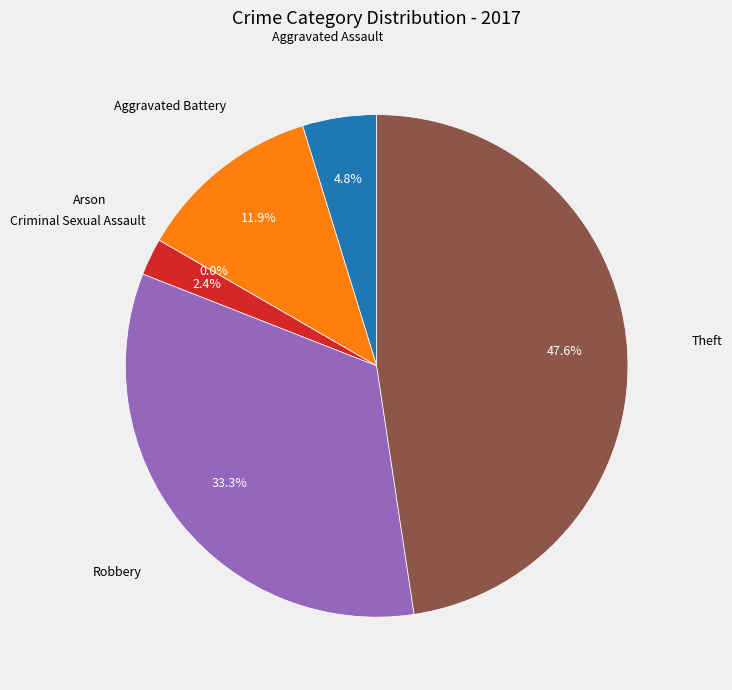

What percentage do Robbery and Aggravated Assault together represent?

38.1%